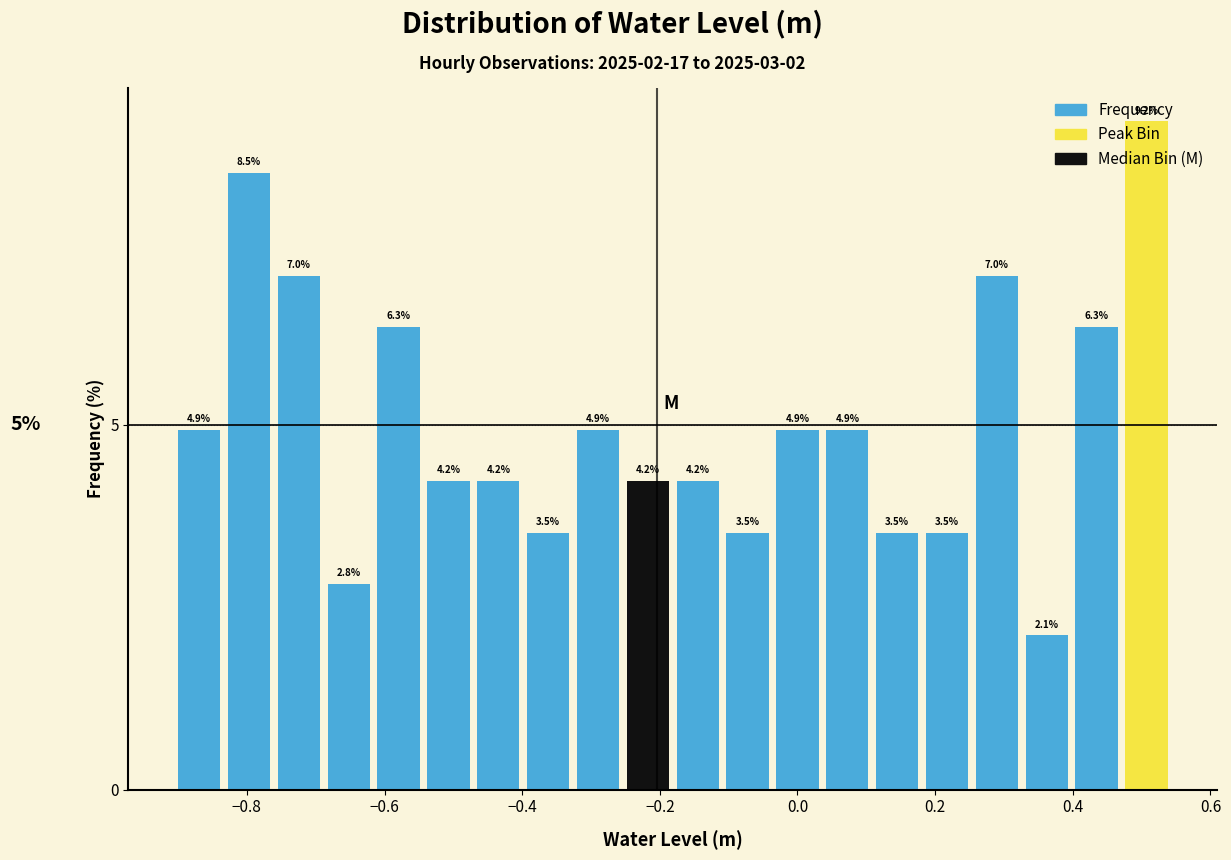

Read against the x-axis, roughly where is the centre of the tallest bar?

0.50